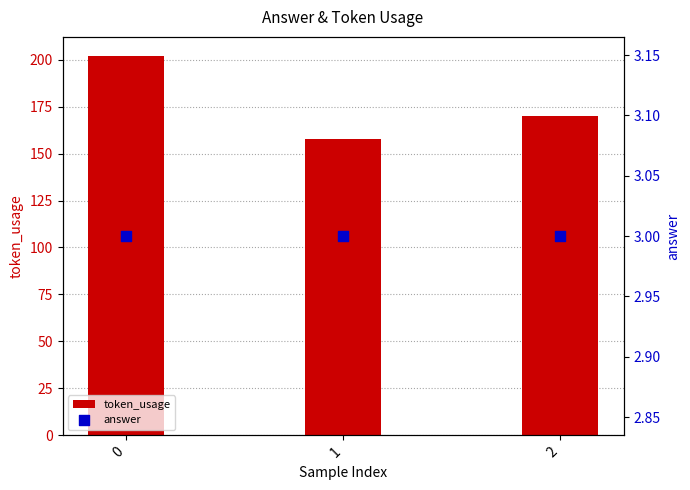

Which series has the largest total across all categories?

token_usage